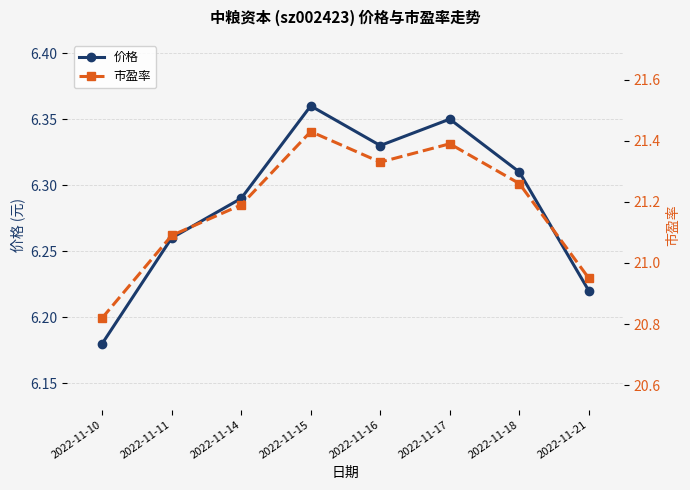

Is it true that 市盈率 equals 29.5 at 2022-11-14?

False